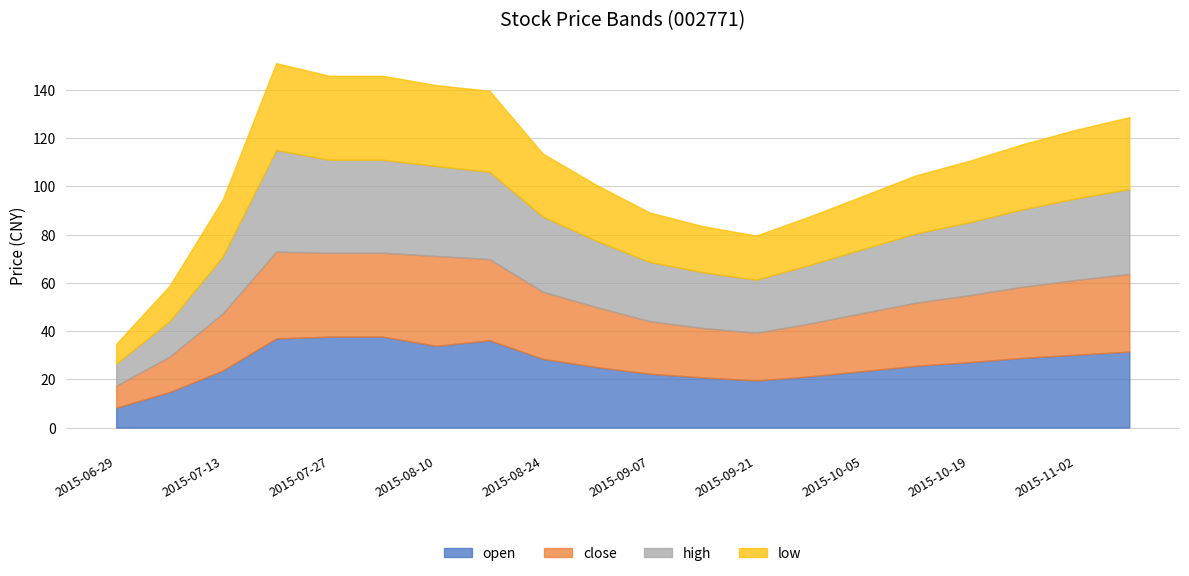

The value of open at 2015-11-02 is 19.0. True or false?

False